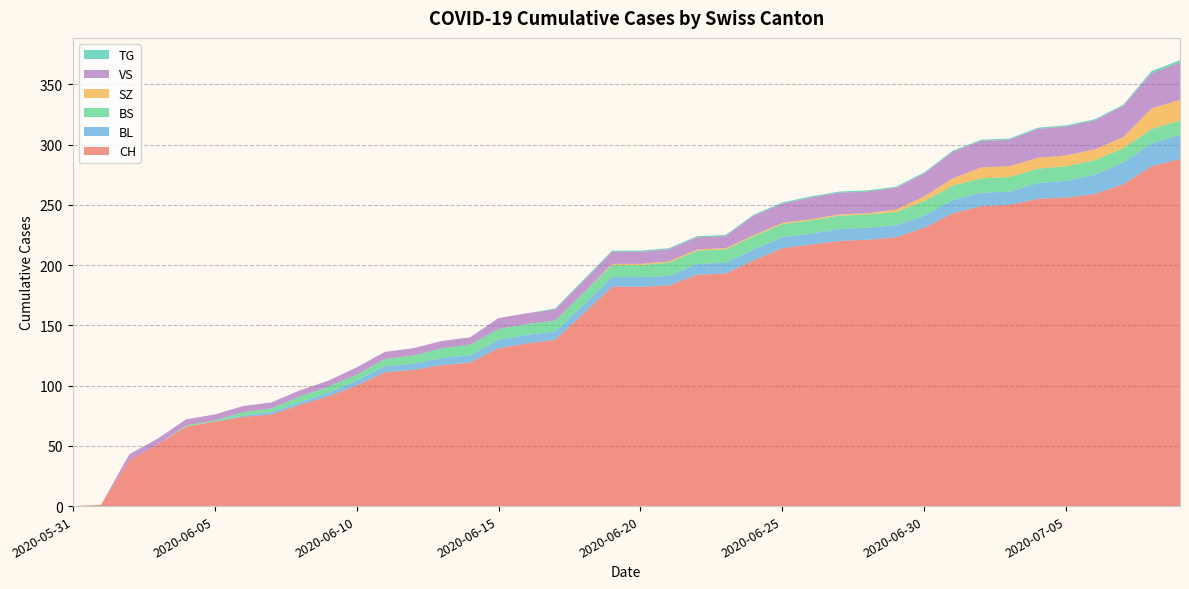

Reading right to left, list all the values displayed in this chart.

CH: 288	282	267	259	256	255	250	249	243	231	223	221	220	217	214	204	193	192	183	182	182	160	138	135	131	119	117	113	111	100	91	84	76	74	70	66	51	38	1	0
BL: 20	19	18	16	14	13	11	11	11	10	10	10	10	9	9	9	9	9	8	8	8	7	7	7	7	6	6	5	5	4	3	2	2	1	0	0	0	0	0	0
BS: 12	12	12	12	12	12	12	12	12	12	11	11	11	11	11	11	11	11	11	10	10	10	9	9	9	9	8	7	6	5	5	5	3	3	1	1	0	0	0	0
SZ: 17	17	9	9	9	9	9	9	6	4	2	1	1	1	1	1	1	1	1	1	1	0	0	0	0	0	0	0	0	0	0	0	0	0	0	0	0	0	0	0
VS: 31	29	26	24	24	24	22	22	22	19	18	18	18	18	16	16	10	10	10	10	10	10	9	9	9	6	6	6	6	6	5	5	5	5	5	5	5	5	0	0
TG: 2	2	1	1	1	1	1	1	1	1	1	1	1	1	1	1	1	1	1	1	1	1	1	0	0	0	0	0	0	0	0	0	0	0	0	0	0	0	0	0